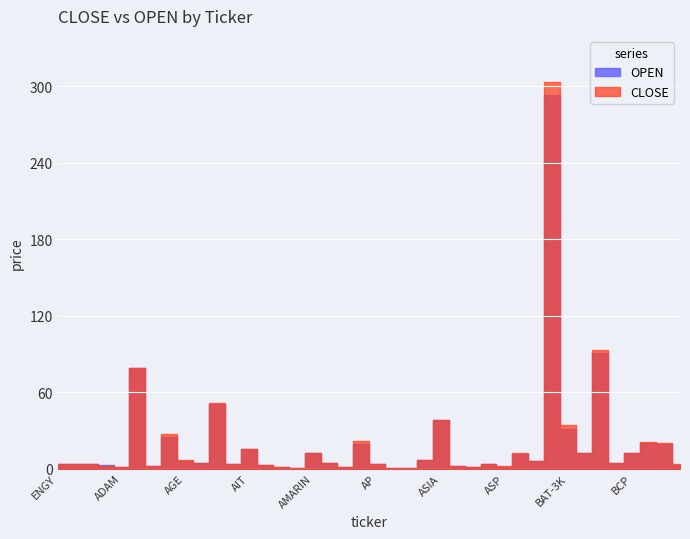

What is the average value of the CLOSE series?

20.6